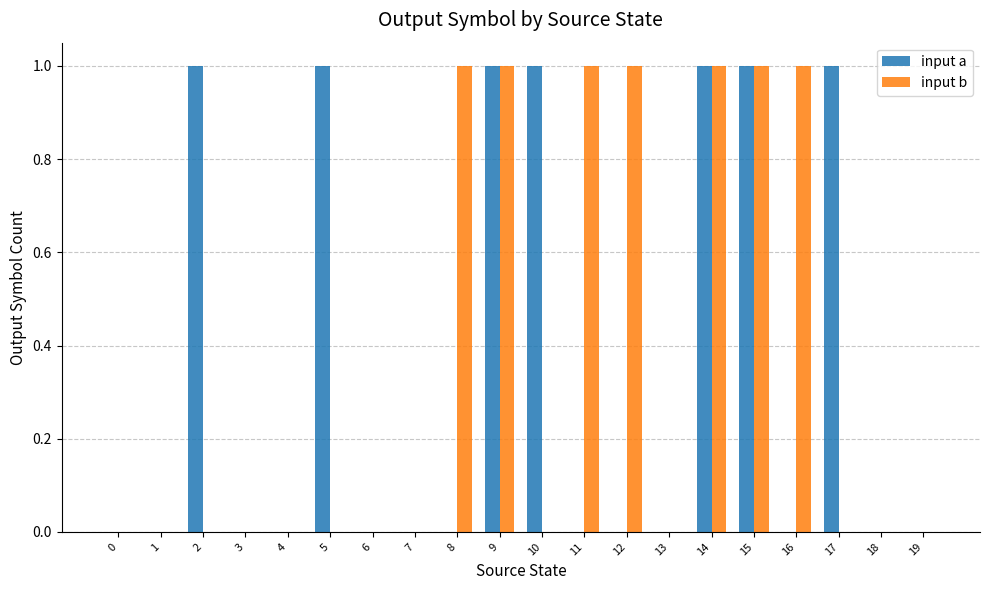

Count the input b values in the range 0 to 1.

20